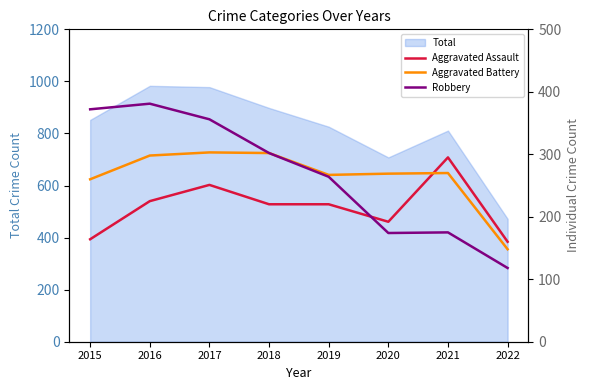

At which label is Aggravated Assault closest to 227?

2016